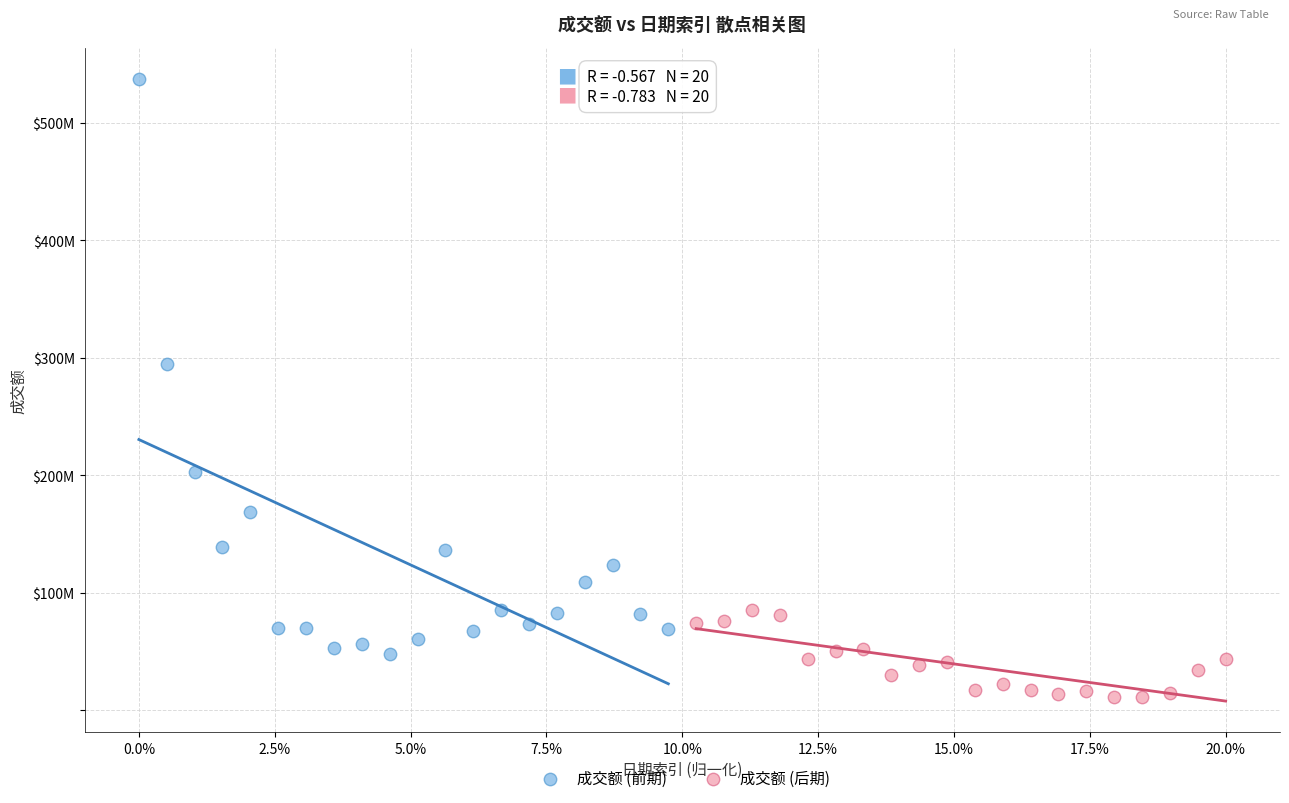

What are all the series names shown in the legend?

成交额 (前期), 成交额 (后期)